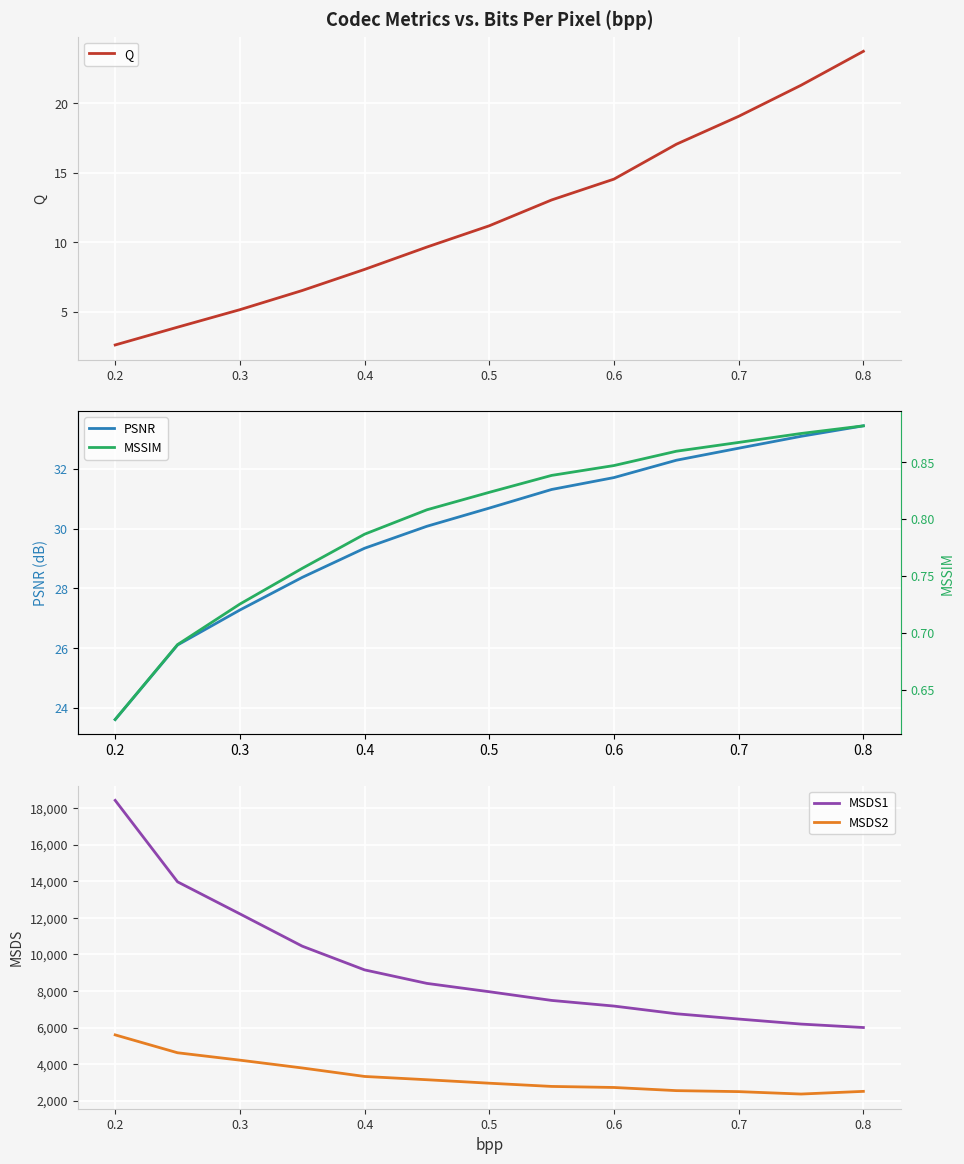

Reading right to left, transcribe all the data shown in this chart.

Q: 23.8	21.3	19.1	17.1	14.6	13.1	11.2	9.7	8.1	6.5	5.2	3.9	2.6
PSNR: 33.4	33.1	32.7	32.3	31.7	31.3	30.7	30.1	29.3	28.4	27.3	26.1	23.6
MSDS1: 5999.3	6187.9	6462.8	6751.8	7172.4	7481.2	7956.6	8412.0	9151.0	10447.9	12214.4	13966.2	18419.9
MSDS2: 2508.5	2362.2	2494.3	2548.8	2720.9	2778.5	2954.5	3144.6	3323.8	3787.7	4215.0	4619.3	5596.8
MSSIM: 0.9	0.9	0.9	0.9	0.8	0.8	0.8	0.8	0.8	0.8	0.7	0.7	0.6